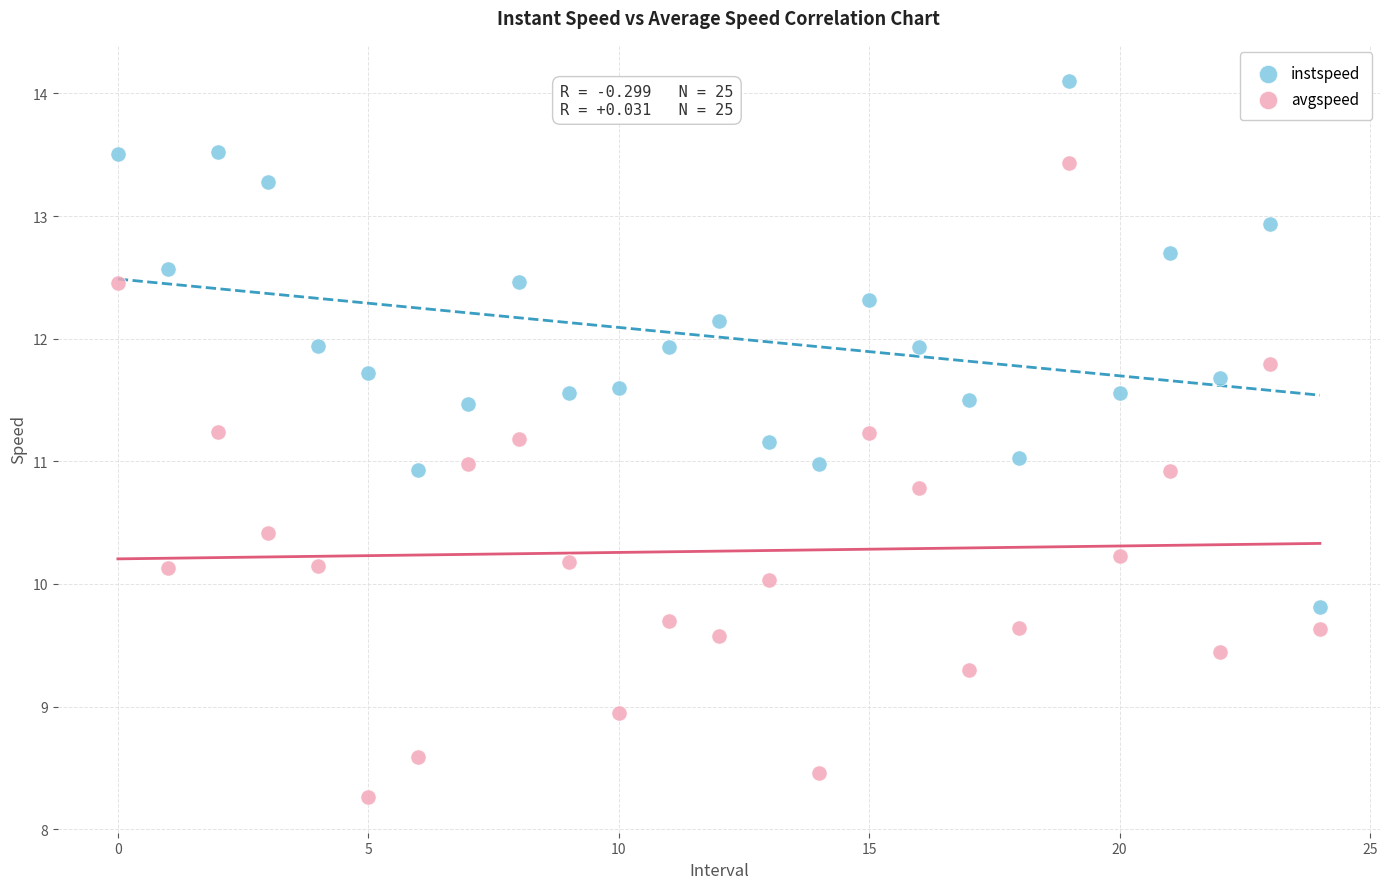

Which series reaches the minimum Y coordinate?

avgspeed